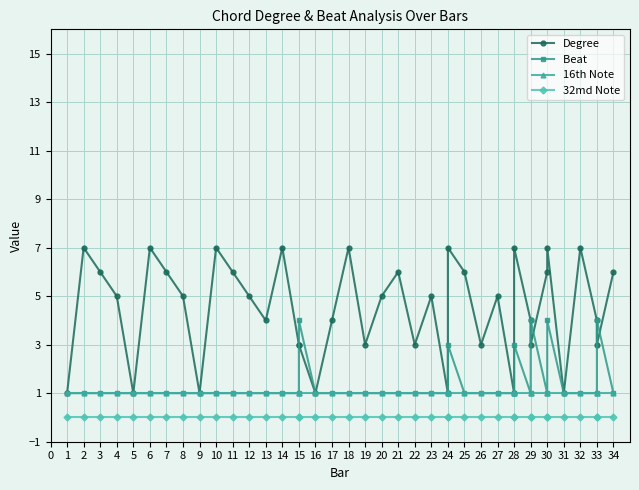

True or false: 16th Note has more than 1 interior local peaks.

False